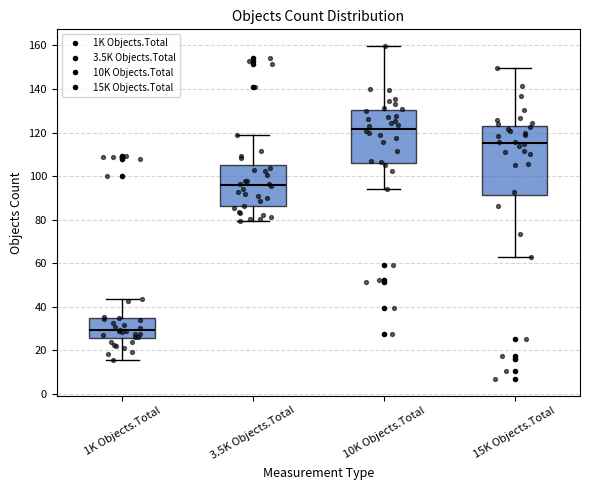

Reading left to right, transcribe this box plot: for each box, give where its median line is, the range the box spans, and where its two whiskers end, as read against the y-axis. The values are not printed on the chart, so give them approximately, as read against the axis.

1K Objects.Total: median 30, box 26 to 36, whiskers 16 to 44
3.5K Objects.Total: median 96, box 86 to 104, whiskers 80 to 118
10K Objects.Total: median 122, box 106 to 130, whiskers 94 to 160
15K Objects.Total: median 116, box 92 to 122, whiskers 62 to 150